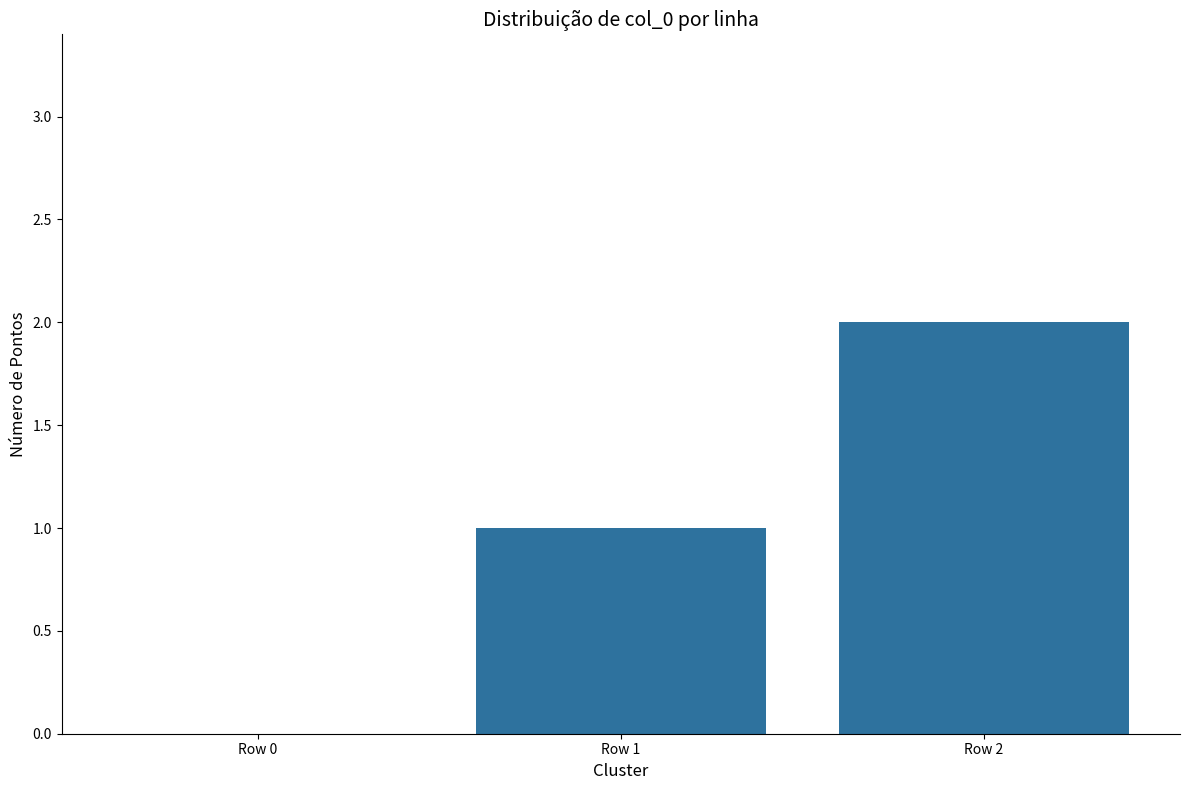

Where is the data nearest to the value 1?

Row 1